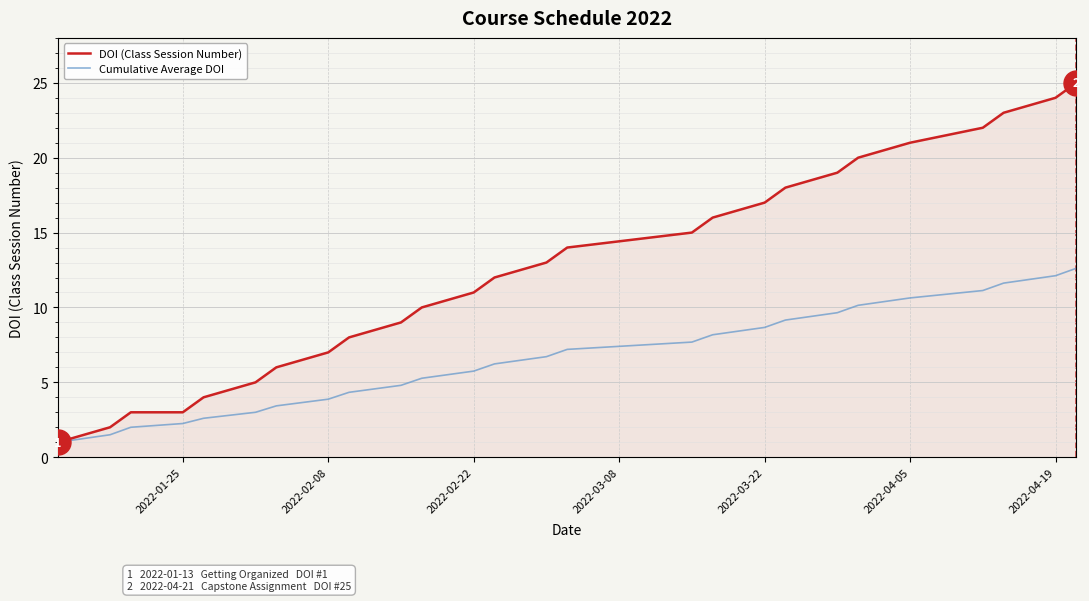

Rank the series by their maximum value, from lowest to highest.

Cumulative Average DOI, DOI (Class Session Number)